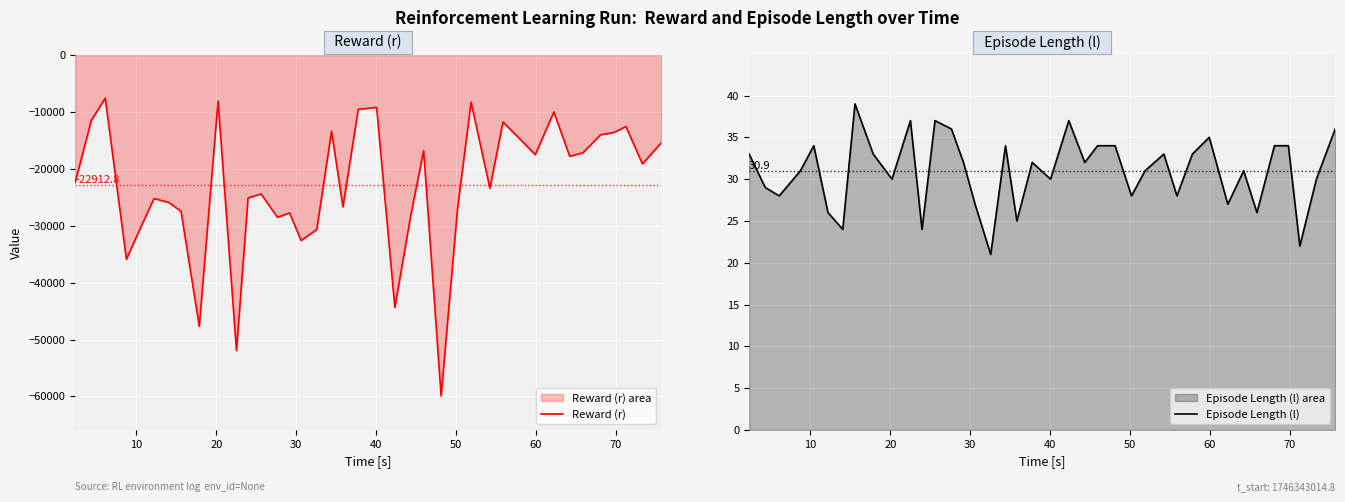

What is the minimum value for Reward (r)?

-59901.6